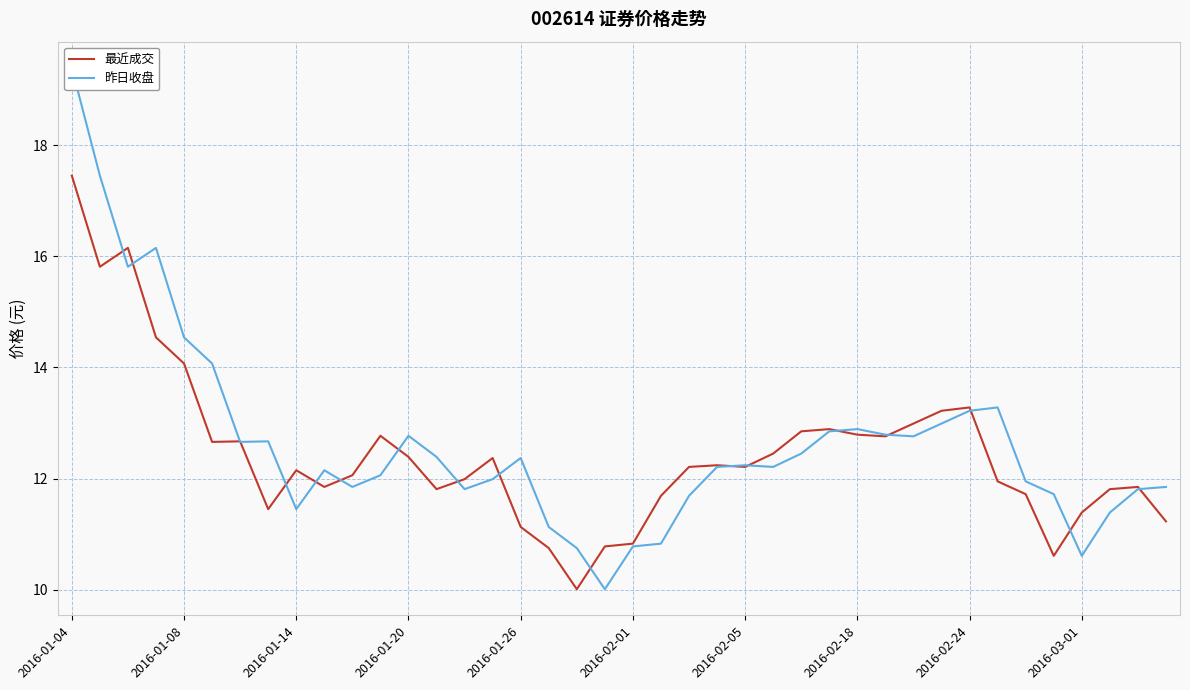

Does the chart have visible grid lines?

Yes